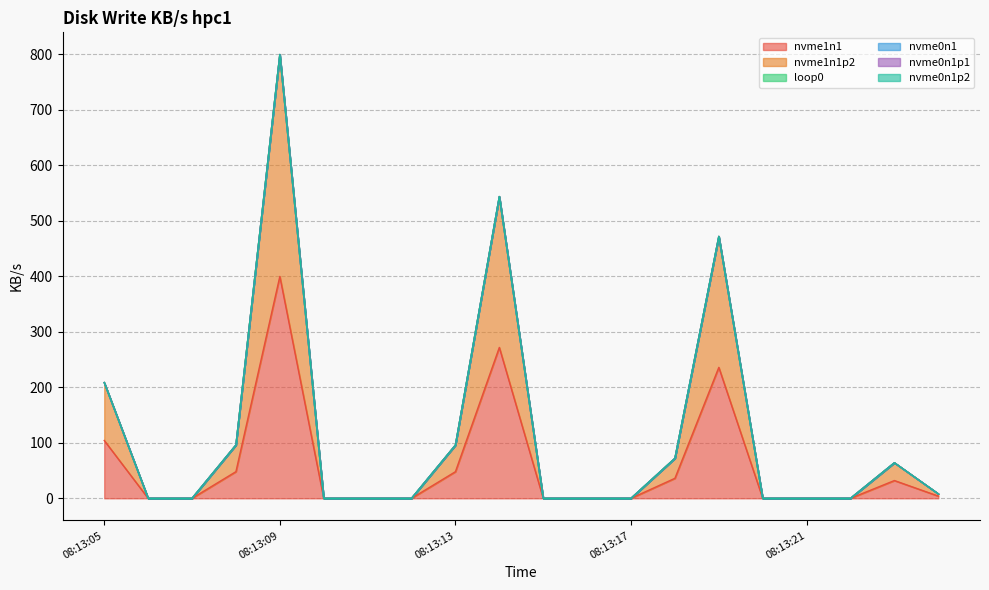

What are all the series names shown in the legend?

nvme1n1, nvme1n1p2, loop0, nvme0n1, nvme0n1p1, nvme0n1p2